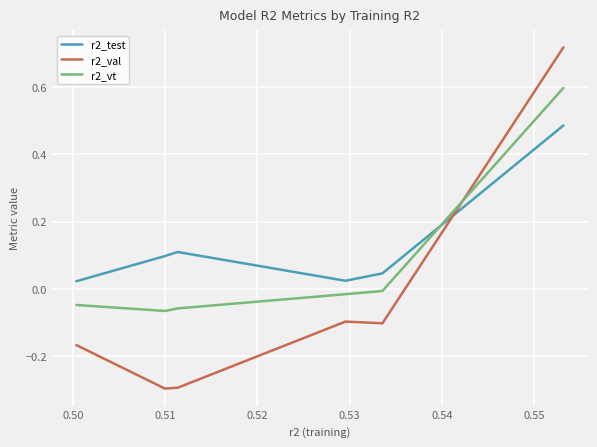

What is the minimum value shown in the chart?

-0.3